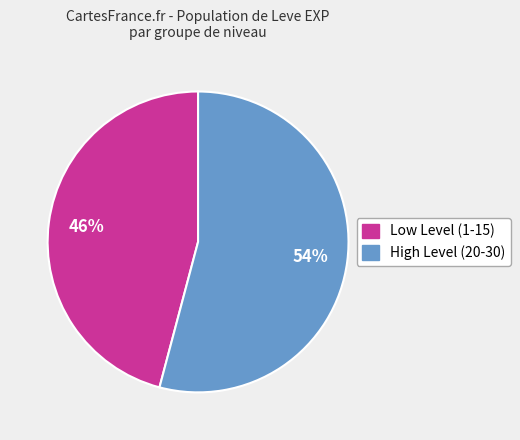

To the nearest percent, what is the difference between the largest and smallest slice percentages?

8%